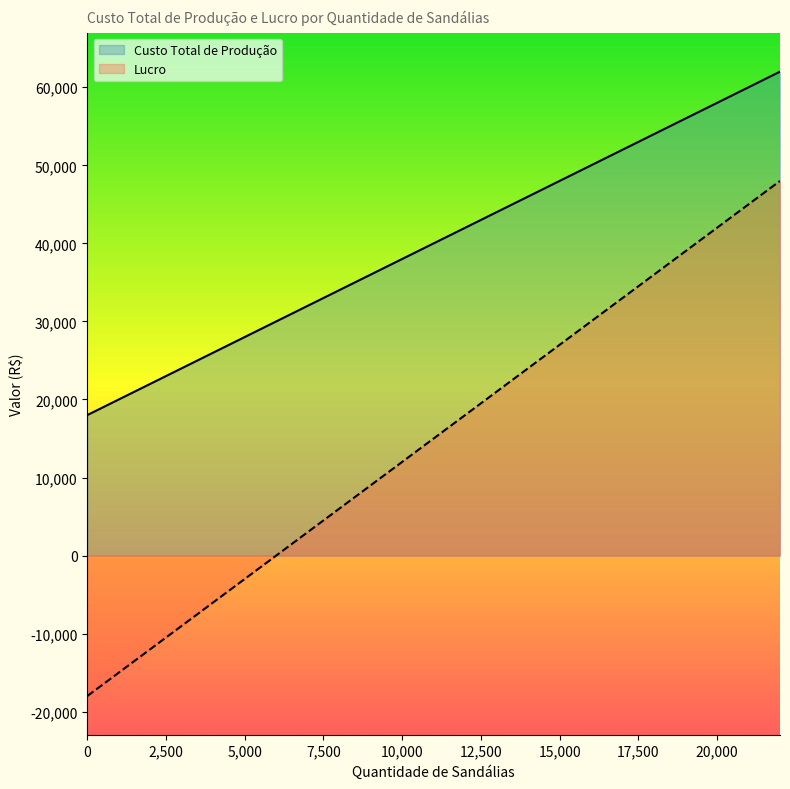

Reading right to left, extract all data points from this chart.

Custo Total de Produção: 22000=62000	20000=58000	18000=54000	16000=50000	14000=46000	12000=42000	10000=38000	8000=34000	6000=30000	4000=26000	2000=22000	0=18000
Lucro: 22000=48000	20000=42000	18000=36000	16000=30000	14000=24000	12000=18000	10000=12000	8000=6000	6000=0	4000=-6000	2000=-12000	0=-18000